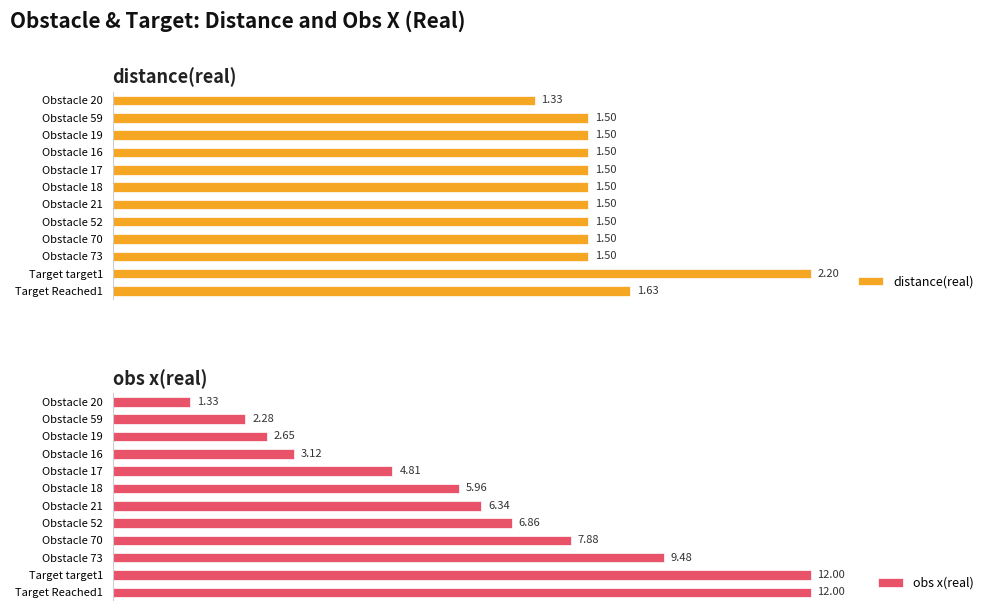

What is the average value of the obs x(real) series?

6.2